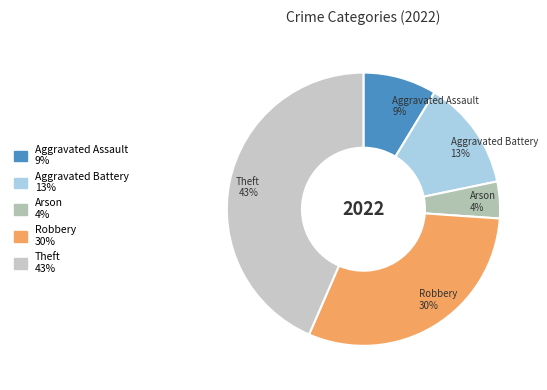

How many slices are in this pie chart?

5